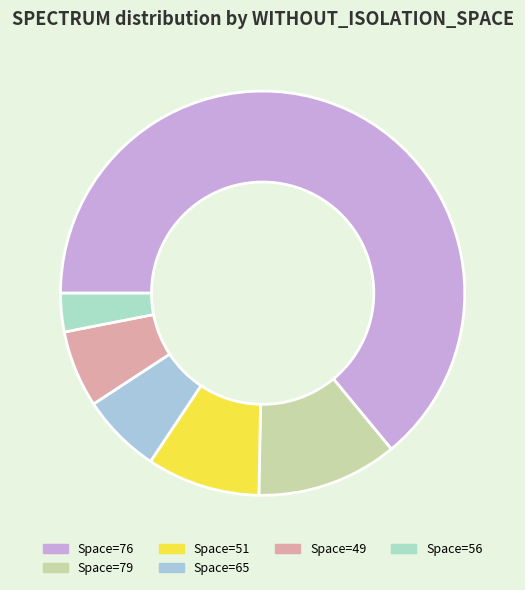

How many segments does this pie chart have?

6